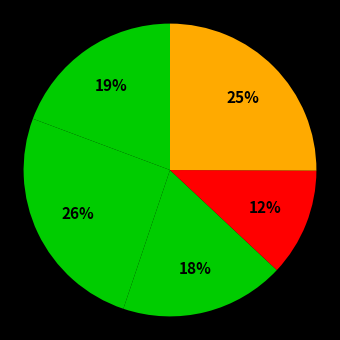

How many slices are in this pie chart?

5